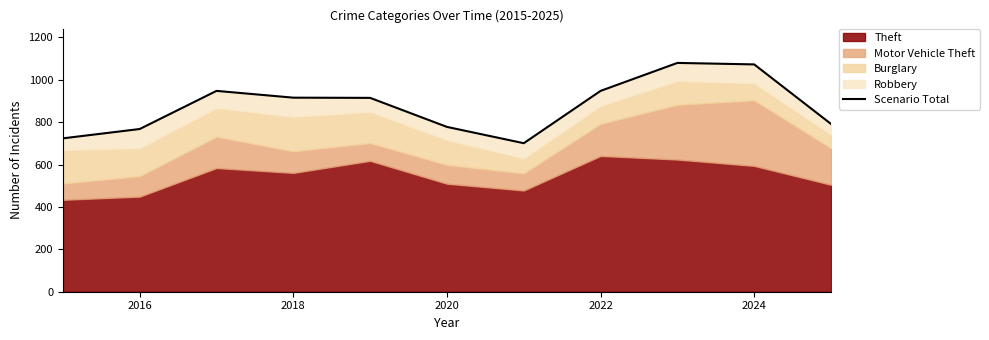

Between 2024 and 2016, which is larger?

2024